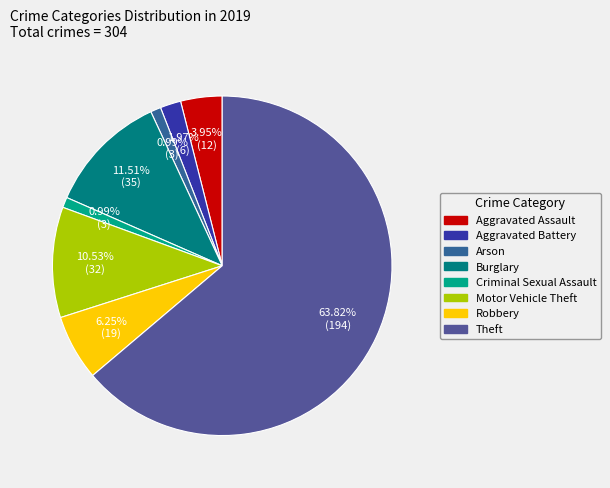

Which slice represents more than half of the pie?

Theft